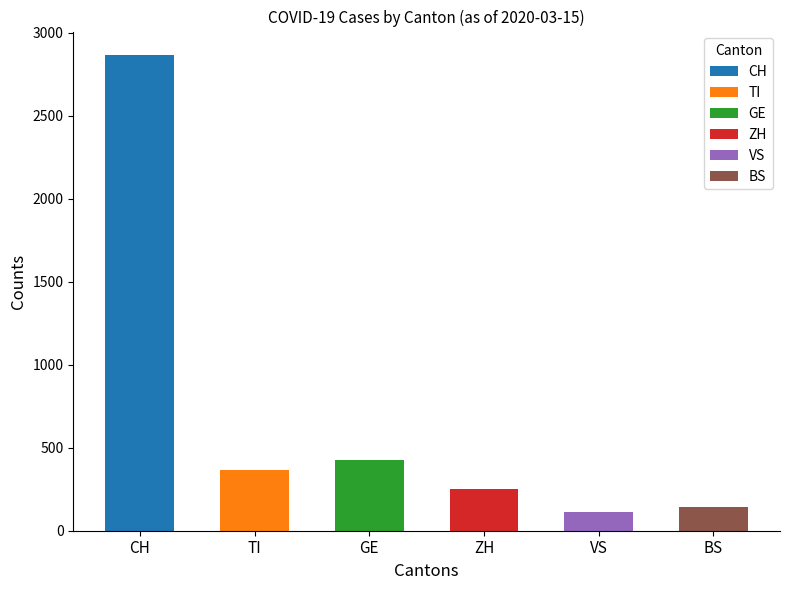

Rank the series by their maximum value, from highest to lowest.

CH, GE, TI, ZH, BS, VS